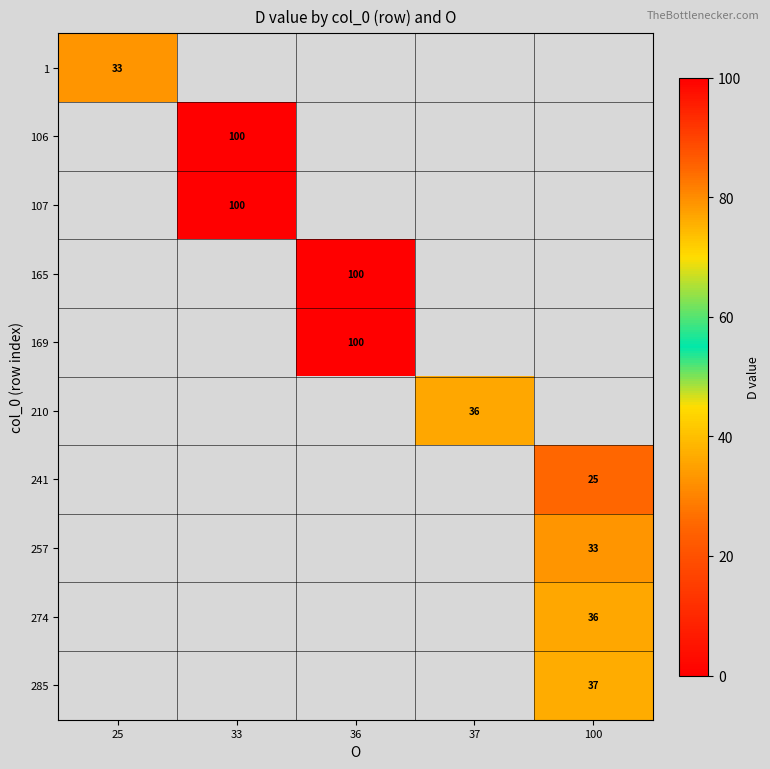

Is it true that 107 equals 100 at 33?

True